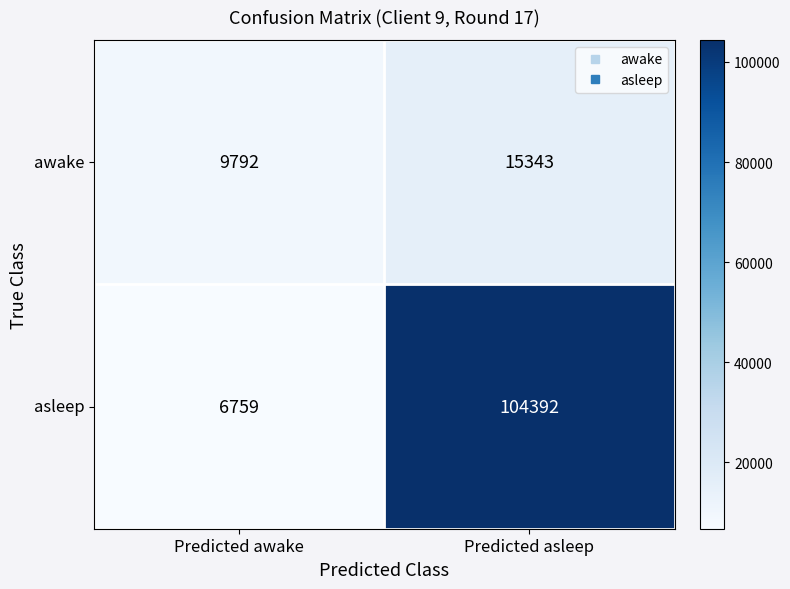

The awake series shows 15343 at Predicted asleep. True or false?

True